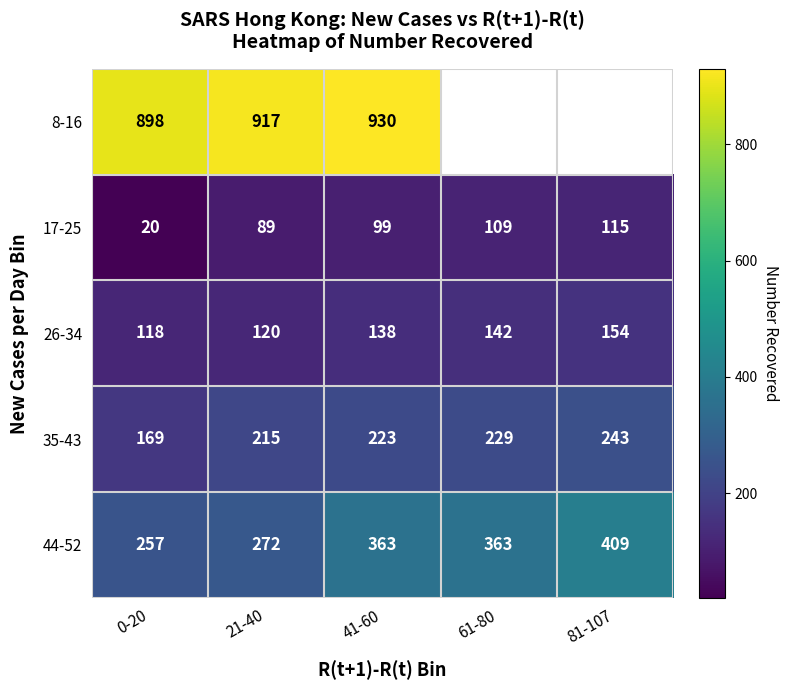

The value of 26-34 at 0-20 is 38.0. True or false?

False